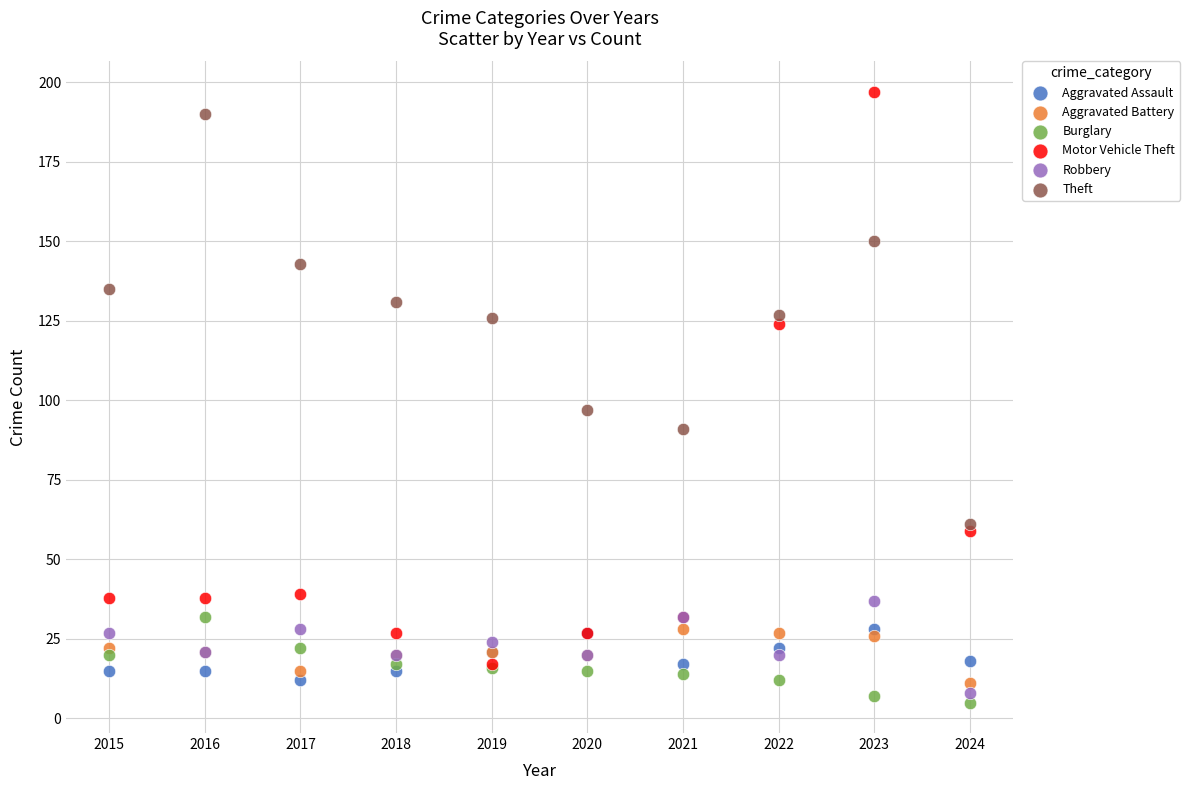

What are all the series names shown in the legend?

Aggravated Assault, Aggravated Battery, Burglary, Motor Vehicle Theft, Robbery, Theft